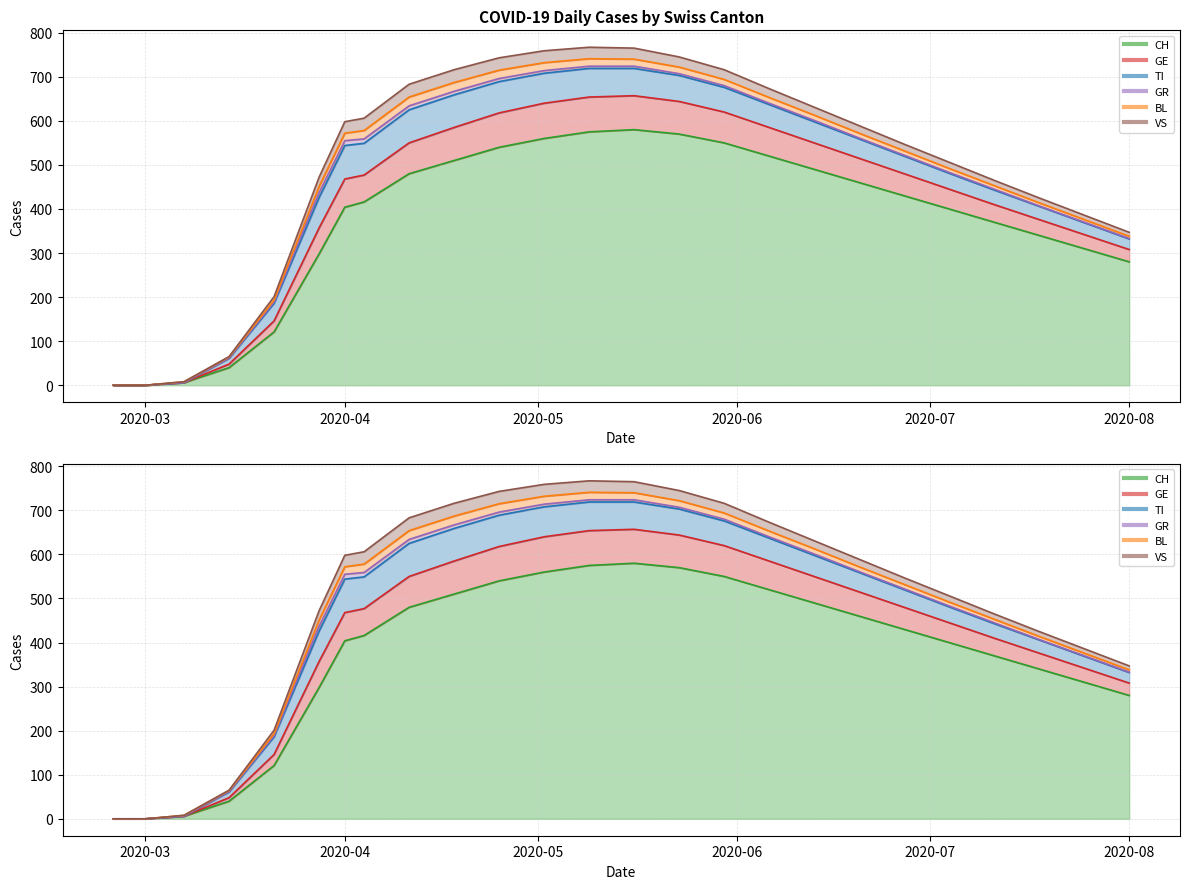

At 2020-03-28, list the series in order from largest to smallest.

CH, TI, GE, VS, BL, GR